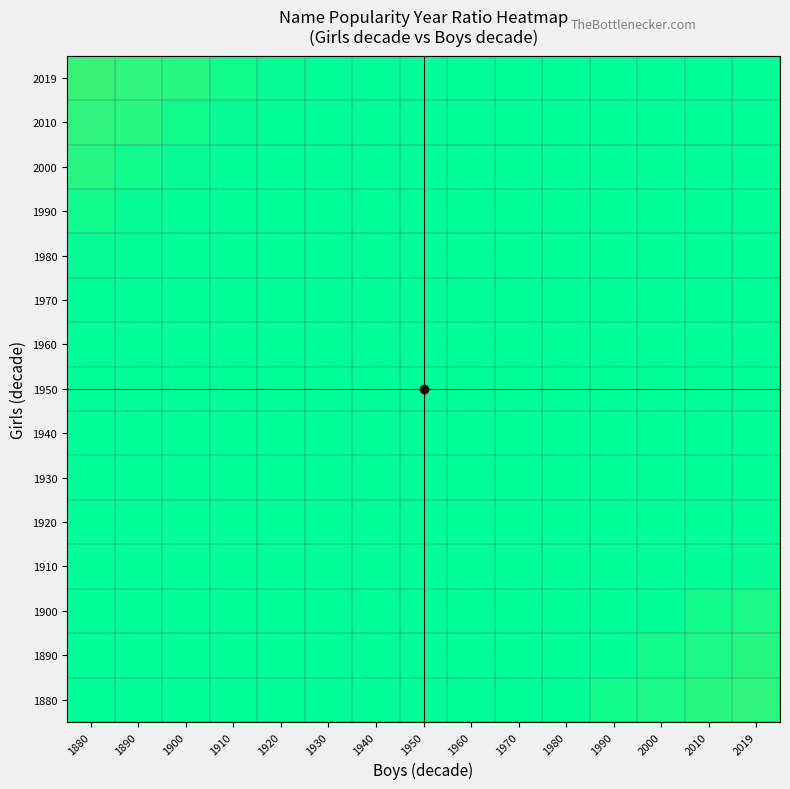

Reading left to right, what are all the values shown in this chart?

1880: 1880=1.0	1890=1.0	1900=1.0	1910=1.0	1920=1.0	1930=1.0	1940=1.0	1950=1.0	1960=1.0	1970=1.0	1980=0.9	1990=0.9	2000=0.9	2010=0.9	2019=0.9
1890: 1880=1.0	1890=1.0	1900=1.0	1910=1.0	1920=1.0	1930=1.0	1940=1.0	1950=1.0	1960=1.0	1970=1.0	1980=1.0	1990=0.9	2000=0.9	2010=0.9	2019=0.9
1900: 1880=1.0	1890=1.0	1900=1.0	1910=1.0	1920=1.0	1930=1.0	1940=1.0	1950=1.0	1960=1.0	1970=1.0	1980=1.0	1990=1.0	2000=0.9	2010=0.9	2019=0.9
1910: 1880=1.0	1890=1.0	1900=1.0	1910=1.0	1920=1.0	1930=1.0	1940=1.0	1950=1.0	1960=1.0	1970=1.0	1980=1.0	1990=1.0	2000=1.0	2010=1.0	2019=0.9
1920: 1880=1.0	1890=1.0	1900=1.0	1910=1.0	1920=1.0	1930=1.0	1940=1.0	1950=1.0	1960=1.0	1970=1.0	1980=1.0	1990=1.0	2000=1.0	2010=1.0	2019=1.0
1930: 1880=1.0	1890=1.0	1900=1.0	1910=1.0	1920=1.0	1930=1.0	1940=1.0	1950=1.0	1960=1.0	1970=1.0	1980=1.0	1990=1.0	2000=1.0	2010=1.0	2019=1.0
1940: 1880=1.0	1890=1.0	1900=1.0	1910=1.0	1920=1.0	1930=1.0	1940=1.0	1950=1.0	1960=1.0	1970=1.0	1980=1.0	1990=1.0	2000=1.0	2010=1.0	2019=1.0
1950: 1880=1.0	1890=1.0	1900=1.0	1910=1.0	1920=1.0	1930=1.0	1940=1.0	1950=1.0	1960=1.0	1970=1.0	1980=1.0	1990=1.0	2000=1.0	2010=1.0	2019=1.0
1960: 1880=1.0	1890=1.0	1900=1.0	1910=1.0	1920=1.0	1930=1.0	1940=1.0	1950=1.0	1960=1.0	1970=1.0	1980=1.0	1990=1.0	2000=1.0	2010=1.0	2019=1.0
1970: 1880=1.0	1890=1.0	1900=1.0	1910=1.0	1920=1.0	1930=1.0	1940=1.0	1950=1.0	1960=1.0	1970=1.0	1980=1.0	1990=1.0	2000=1.0	2010=1.0	2019=1.0
1980: 1880=1.1	1890=1.0	1900=1.0	1910=1.0	1920=1.0	1930=1.0	1940=1.0	1950=1.0	1960=1.0	1970=1.0	1980=1.0	1990=1.0	2000=1.0	2010=1.0	2019=1.0
1990: 1880=1.1	1890=1.1	1900=1.0	1910=1.0	1920=1.0	1930=1.0	1940=1.0	1950=1.0	1960=1.0	1970=1.0	1980=1.0	1990=1.0	2000=1.0	2010=1.0	2019=1.0
2000: 1880=1.1	1890=1.1	1900=1.1	1910=1.0	1920=1.0	1930=1.0	1940=1.0	1950=1.0	1960=1.0	1970=1.0	1980=1.0	1990=1.0	2000=1.0	2010=1.0	2019=1.0
2010: 1880=1.1	1890=1.1	1900=1.1	1910=1.1	1920=1.0	1930=1.0	1940=1.0	1950=1.0	1960=1.0	1970=1.0	1980=1.0	1990=1.0	2000=1.0	2010=1.0	2019=1.0
2019: 1880=1.1	1890=1.1	1900=1.1	1910=1.1	1920=1.1	1930=1.0	1940=1.0	1950=1.0	1960=1.0	1970=1.0	1980=1.0	1990=1.0	2000=1.0	2010=1.0	2019=1.0